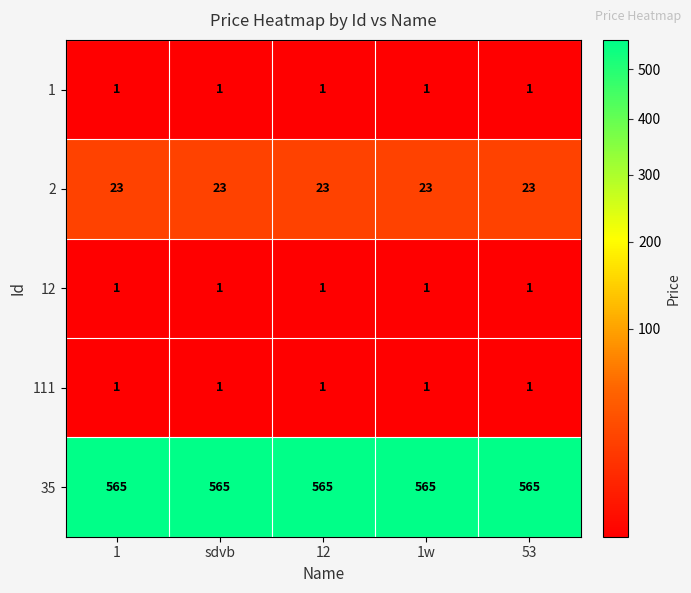

What is the maximum value shown in the chart?

565